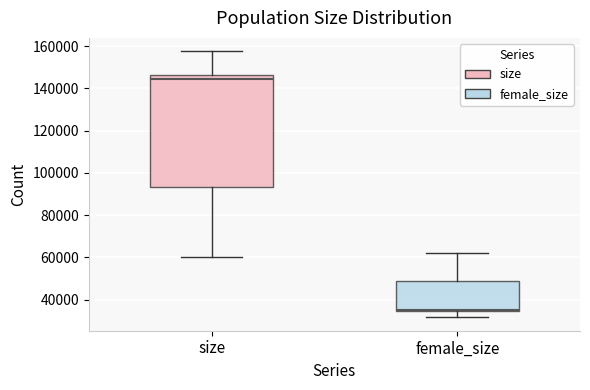

Reading left to right, read every box against the y-axis: the position of its median line, the range the box covers, and the ends of its whiskers. The values are not printed on the chart, so give them approximately, as read against the axis.

size: median 144000, box 94000 to 146000, whiskers 60000 to 158000
female_size: median 34000 (drawn on the box's lower edge), box 34000 to 48000, whiskers 32000 to 62000